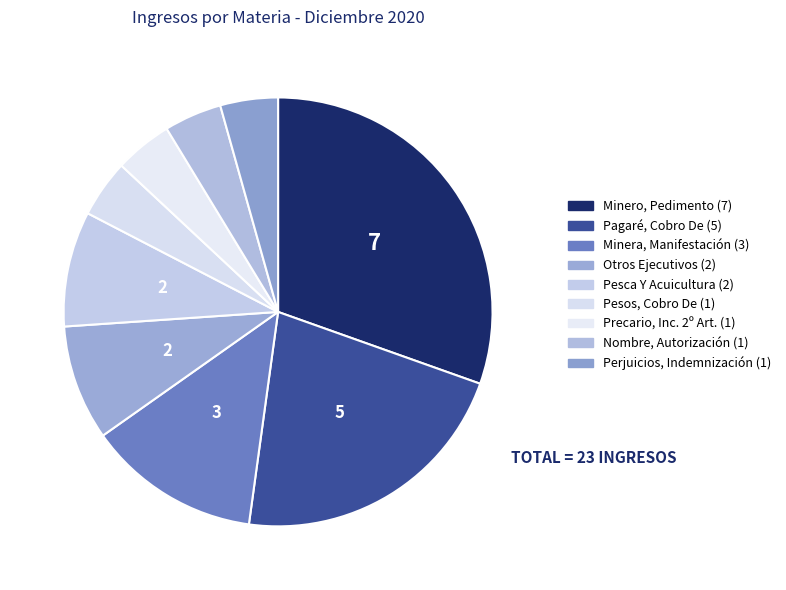

Between Otros Ejecutivos and Pesos, Cobro De, which is larger?

Otros Ejecutivos